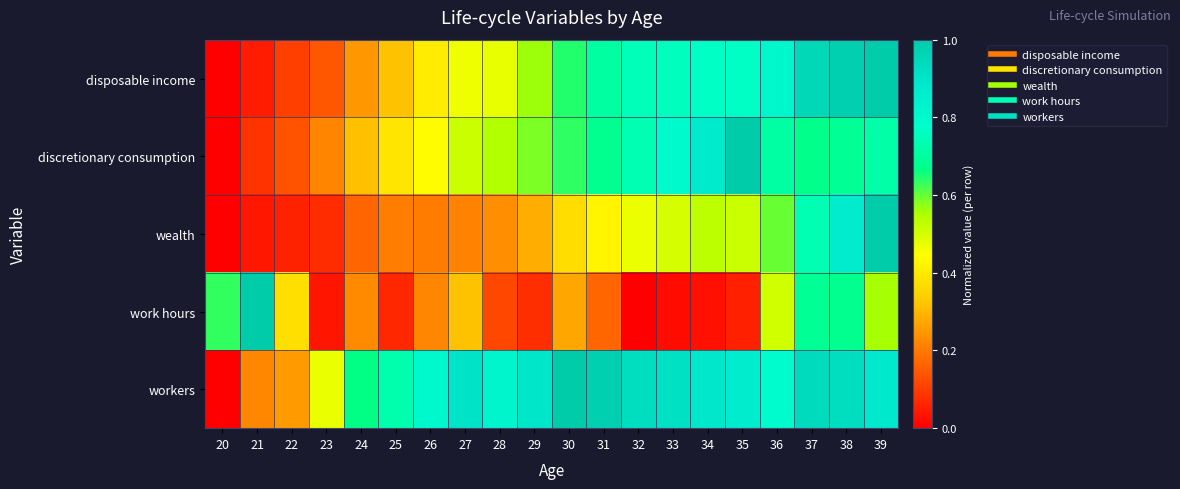

List the series in order of their peak value, lowest first.

disposable income, discretionary consumption, wealth, work hours, workers